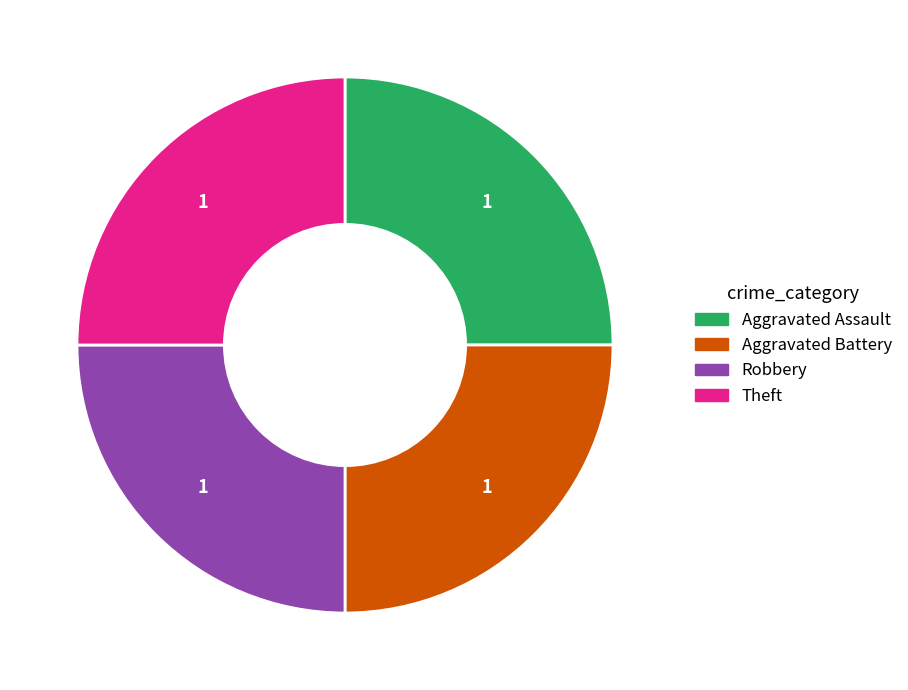

Is there a majority slice in this chart?

No